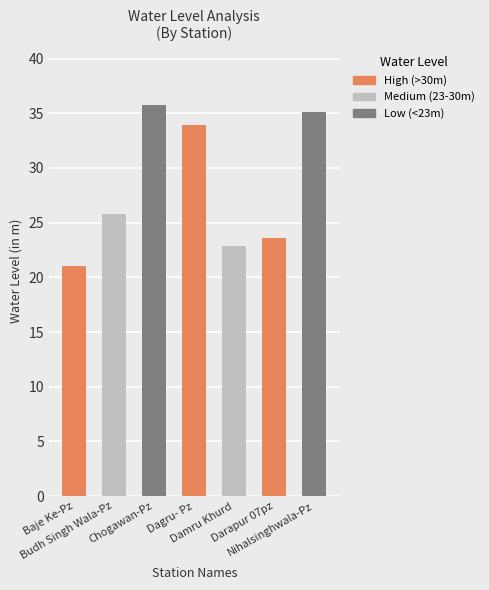

What is the change in value from Budh Singh Wala-Pz to Damru Khurd?

-2.9